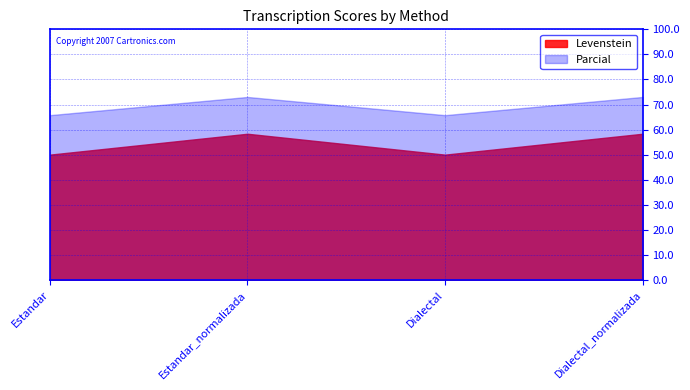

What is the label of the 1st point from the left?

Estandar